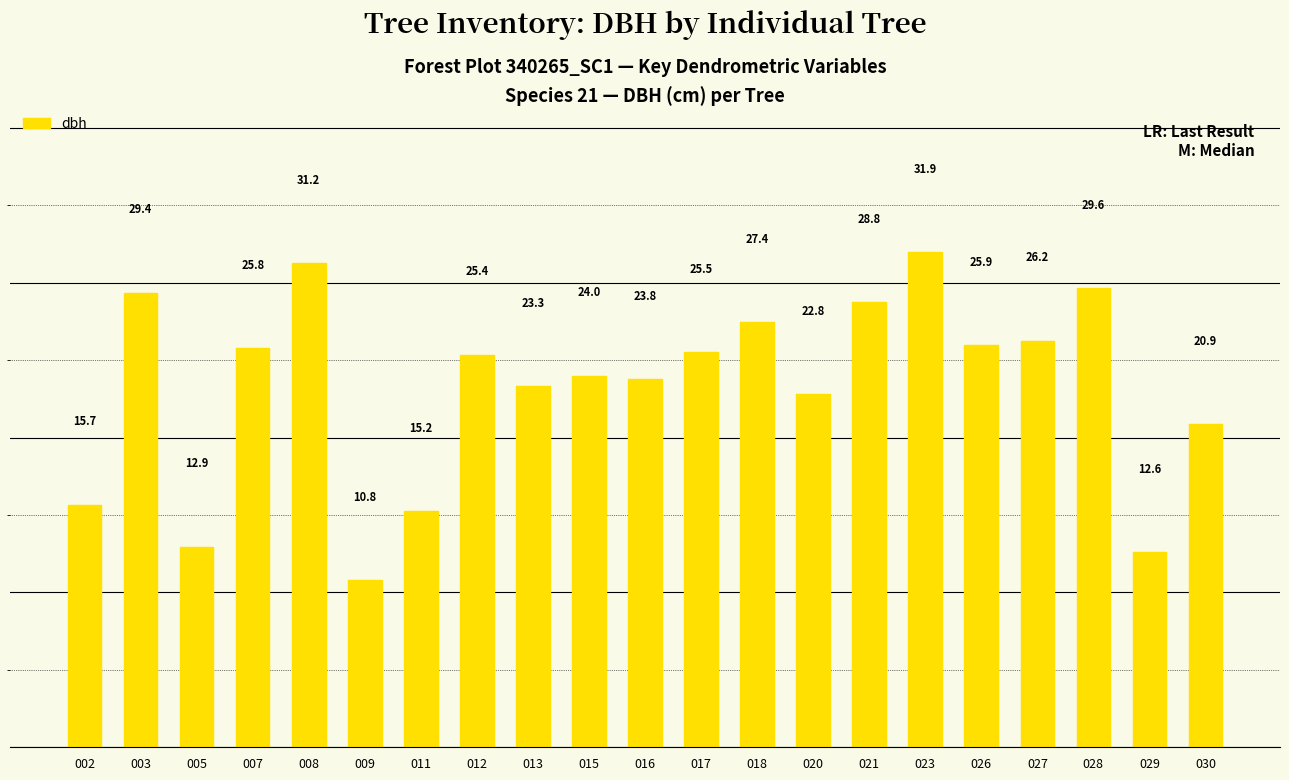

At which label is the value closest to 21?

030